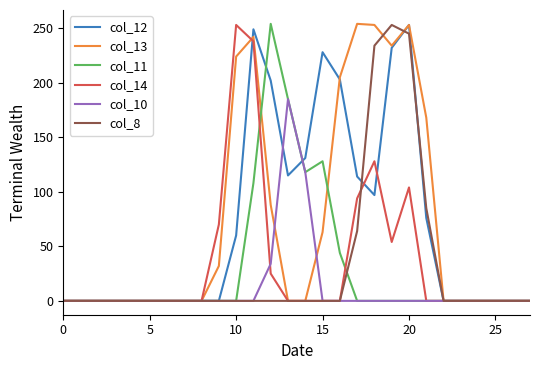

What is the maximum value for col_12?

253